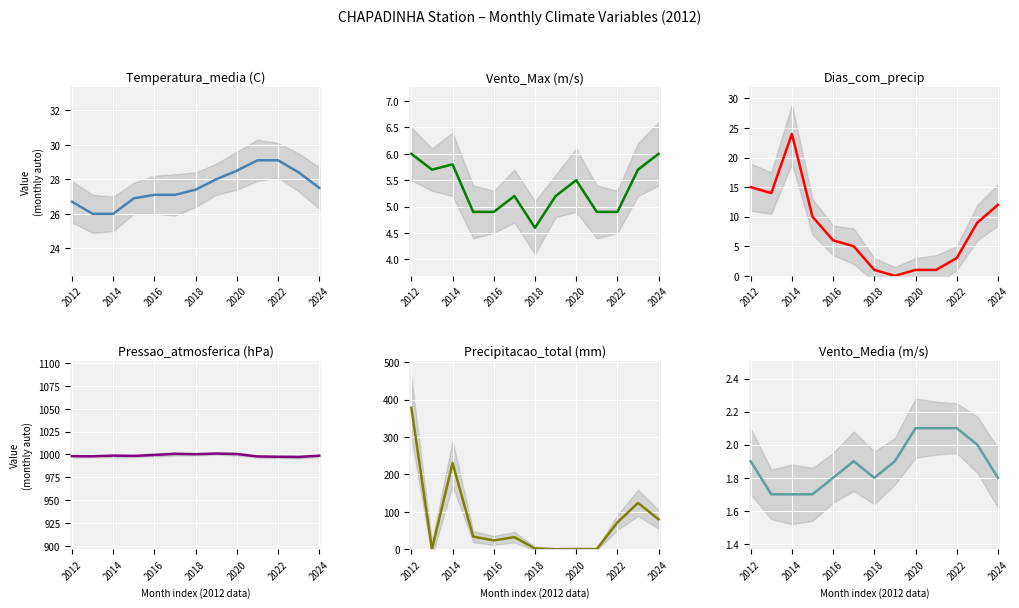

How many interior local peaks does the Precipitacao_total_mensal series have?

4